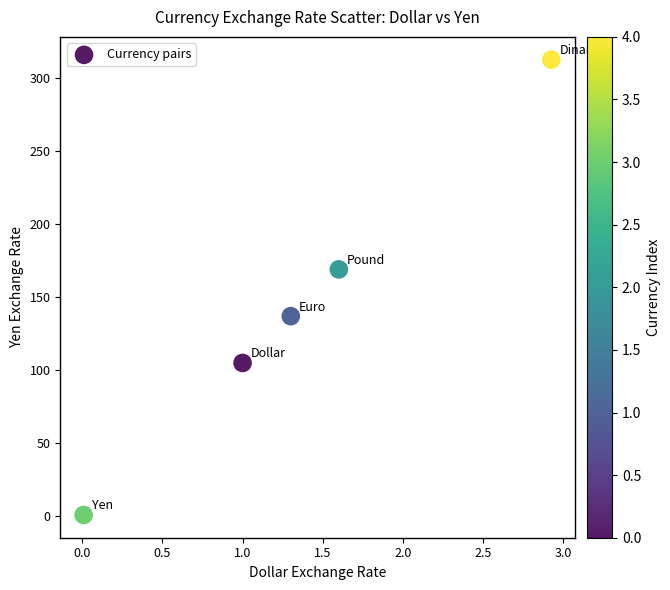

What Y value in the scatter plot is closest to 156?

169.0